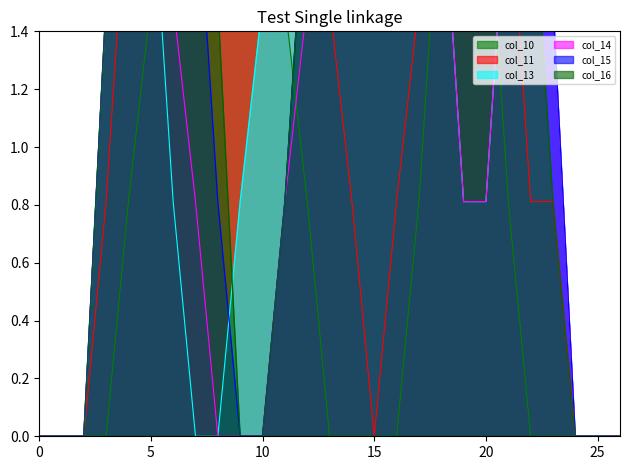

What is the highest value of the col_11 series?

2.0